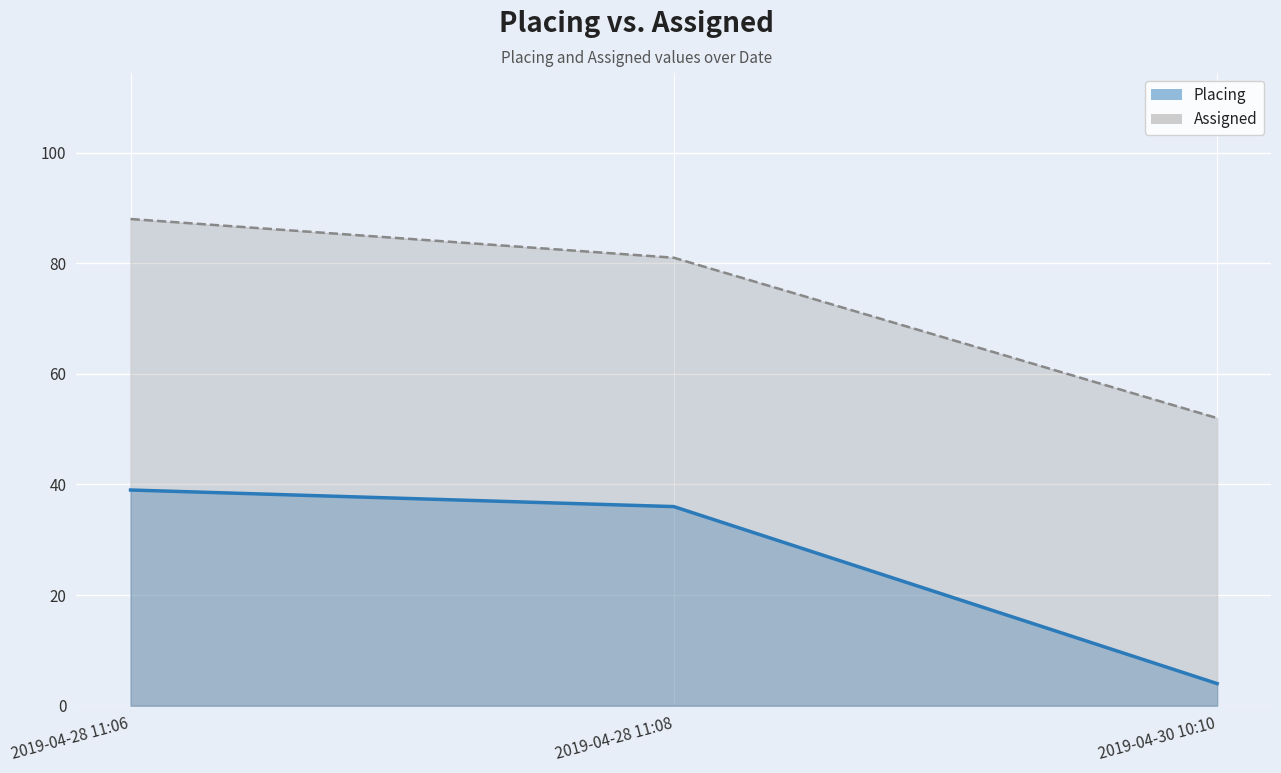

What is the value of the Placing point at the 1st from the left?

39